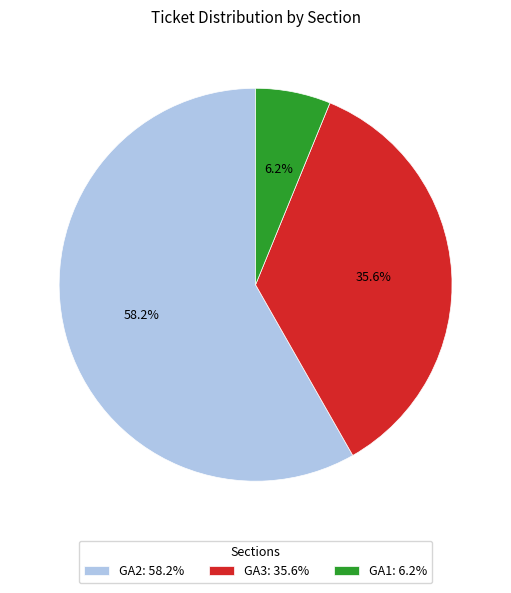

Do GA3 and GA2 together represent more than half of the pie?

Yes